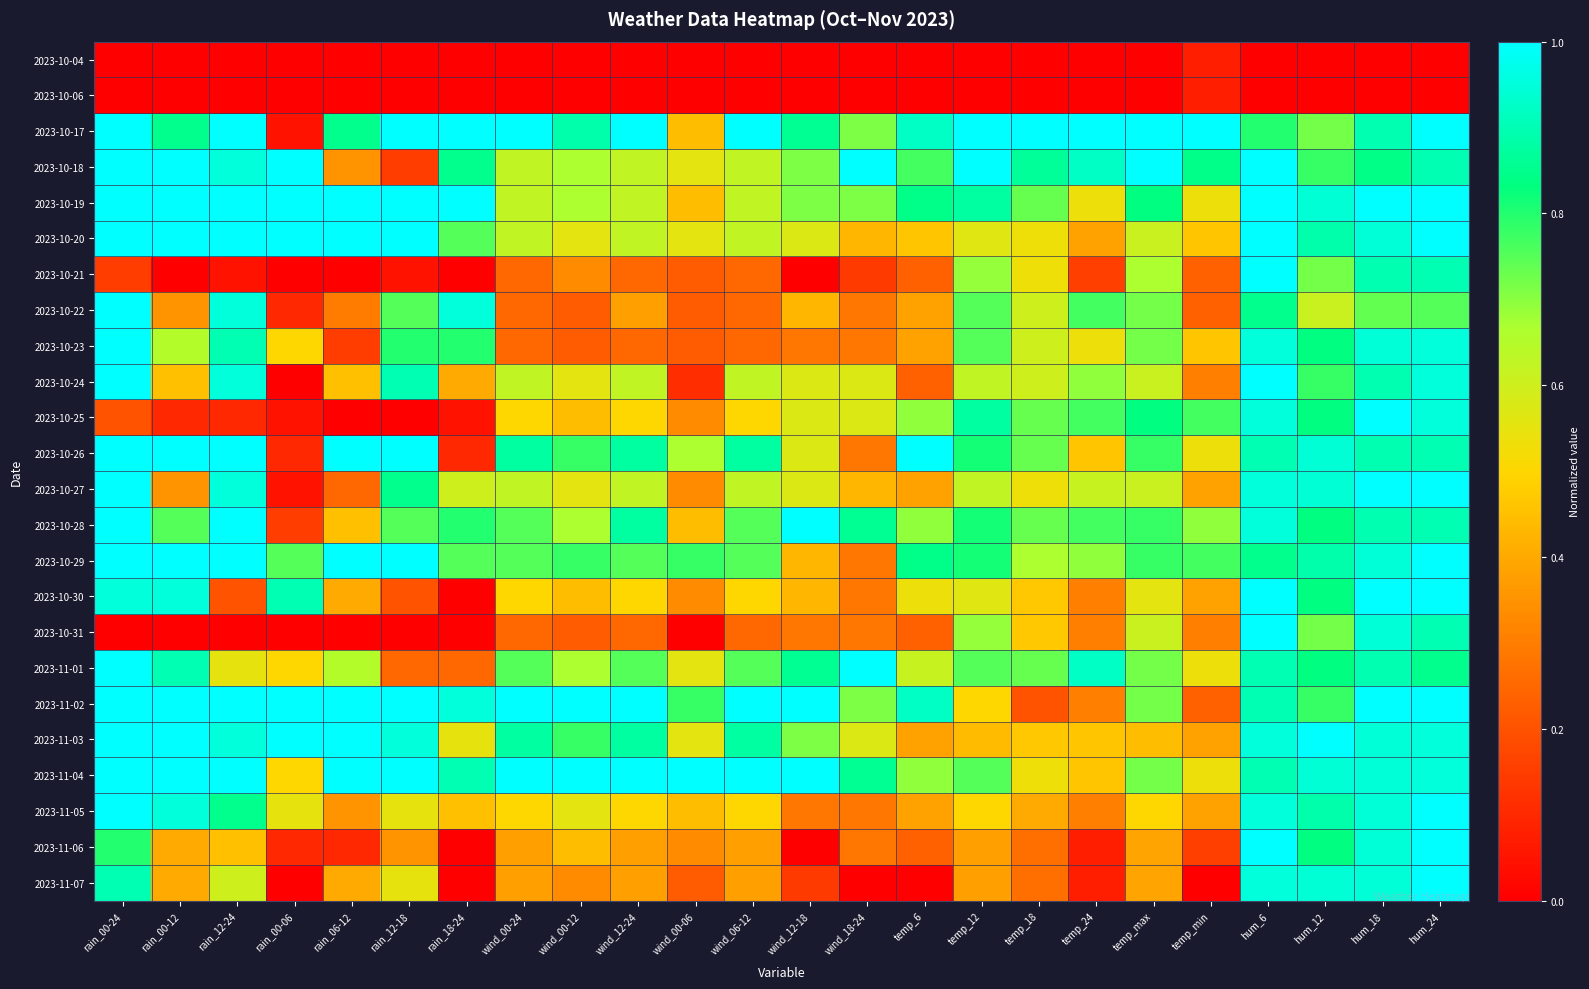

Reading left to right, what are all the values shown in this chart?

2023-10-04: rain_00-24=0.0	rain_00-12=0.0	rain_12-24=0.0	rain_00-06=0.0	rain_06-12=0.0	rain_12-18=0.0	rain_18-24=0.0	wind_00-24=0.0	wind_00-12=0.0	wind_12-24=0.0	wind_00-06=0.0	wind_06-12=0.0	wind_12-18=0.0	wind_18-24=0.0	temp_6=0.0	temp_12=0.0	temp_18=0.0	temp_24=0.0	temp_max=0.0	temp_min=0.1	hum_6=0.0	hum_12=0.0	hum_18=0.0	hum_24=0.0
2023-10-06: rain_00-24=0.0	rain_00-12=0.0	rain_12-24=0.0	rain_00-06=0.0	rain_06-12=0.0	rain_12-18=0.0	rain_18-24=0.0	wind_00-24=0.0	wind_00-12=0.0	wind_12-24=0.0	wind_00-06=0.0	wind_06-12=0.0	wind_12-18=0.0	wind_18-24=0.0	temp_6=0.0	temp_12=0.0	temp_18=0.0	temp_24=0.0	temp_max=0.0	temp_min=0.1	hum_6=0.0	hum_12=0.0	hum_18=0.0	hum_24=0.0
2023-10-17: rain_00-24=1.0	rain_00-12=0.8	rain_12-24=1.0	rain_00-06=0.1	rain_06-12=0.8	rain_12-18=1.0	rain_18-24=1.0	wind_00-24=1.0	wind_00-12=0.9	wind_12-24=1.0	wind_00-06=0.4	wind_06-12=1.0	wind_12-18=0.9	wind_18-24=0.7	temp_6=0.9	temp_12=1.0	temp_18=1.0	temp_24=1.0	temp_max=1.0	temp_min=1.0	hum_6=0.8	hum_12=0.7	hum_18=0.9	hum_24=1.0
2023-10-18: rain_00-24=1.0	rain_00-12=1.0	rain_12-24=0.9	rain_00-06=1.0	rain_06-12=0.3	rain_12-18=0.1	rain_18-24=0.8	wind_00-24=0.6	wind_00-12=0.7	wind_12-24=0.6	wind_00-06=0.6	wind_06-12=0.6	wind_12-18=0.7	wind_18-24=1.0	temp_6=0.8	temp_12=1.0	temp_18=0.9	temp_24=0.9	temp_max=1.0	temp_min=0.8	hum_6=1.0	hum_12=0.8	hum_18=0.8	hum_24=0.9
2023-10-19: rain_00-24=1.0	rain_00-12=1.0	rain_12-24=1.0	rain_00-06=1.0	rain_06-12=1.0	rain_12-18=1.0	rain_18-24=1.0	wind_00-24=0.6	wind_00-12=0.7	wind_12-24=0.6	wind_00-06=0.4	wind_06-12=0.6	wind_12-18=0.7	wind_18-24=0.7	temp_6=0.8	temp_12=0.9	temp_18=0.7	temp_24=0.5	temp_max=0.8	temp_min=0.5	hum_6=1.0	hum_12=0.9	hum_18=1.0	hum_24=1.0
2023-10-20: rain_00-24=1.0	rain_00-12=1.0	rain_12-24=1.0	rain_00-06=1.0	rain_06-12=1.0	rain_12-18=1.0	rain_18-24=0.8	wind_00-24=0.6	wind_00-12=0.6	wind_12-24=0.6	wind_00-06=0.6	wind_06-12=0.6	wind_12-18=0.6	wind_18-24=0.4	temp_6=0.5	temp_12=0.6	temp_18=0.5	temp_24=0.4	temp_max=0.6	temp_min=0.5	hum_6=1.0	hum_12=0.9	hum_18=0.9	hum_24=1.0
2023-10-21: rain_00-24=0.1	rain_00-12=0.0	rain_12-24=0.1	rain_00-06=0.0	rain_06-12=0.0	rain_12-18=0.1	rain_18-24=0.0	wind_00-24=0.2	wind_00-12=0.3	wind_12-24=0.2	wind_00-06=0.2	wind_06-12=0.2	wind_12-18=0.0	wind_18-24=0.1	temp_6=0.2	temp_12=0.7	temp_18=0.5	temp_24=0.2	temp_max=0.7	temp_min=0.2	hum_6=1.0	hum_12=0.7	hum_18=0.9	hum_24=0.9
2023-10-22: rain_00-24=1.0	rain_00-12=0.3	rain_12-24=0.9	rain_00-06=0.1	rain_06-12=0.3	rain_12-18=0.8	rain_18-24=0.9	wind_00-24=0.2	wind_00-12=0.2	wind_12-24=0.4	wind_00-06=0.2	wind_06-12=0.2	wind_12-18=0.4	wind_18-24=0.3	temp_6=0.4	temp_12=0.8	temp_18=0.6	temp_24=0.8	temp_max=0.7	temp_min=0.2	hum_6=0.8	hum_12=0.6	hum_18=0.7	hum_24=0.8
2023-10-23: rain_00-24=1.0	rain_00-12=0.7	rain_12-24=0.9	rain_00-06=0.5	rain_06-12=0.1	rain_12-18=0.8	rain_18-24=0.8	wind_00-24=0.2	wind_00-12=0.2	wind_12-24=0.2	wind_00-06=0.2	wind_06-12=0.2	wind_12-18=0.3	wind_18-24=0.3	temp_6=0.4	temp_12=0.8	temp_18=0.6	temp_24=0.5	temp_max=0.7	temp_min=0.5	hum_6=0.9	hum_12=0.8	hum_18=0.9	hum_24=0.9
2023-10-24: rain_00-24=1.0	rain_00-12=0.5	rain_12-24=0.9	rain_00-06=0.0	rain_06-12=0.5	rain_12-18=0.9	rain_18-24=0.4	wind_00-24=0.6	wind_00-12=0.6	wind_12-24=0.6	wind_00-06=0.1	wind_06-12=0.6	wind_12-18=0.6	wind_18-24=0.6	temp_6=0.2	temp_12=0.6	temp_18=0.6	temp_24=0.7	temp_max=0.6	temp_min=0.3	hum_6=1.0	hum_12=0.8	hum_18=0.9	hum_24=0.9
2023-10-25: rain_00-24=0.2	rain_00-12=0.1	rain_12-24=0.1	rain_00-06=0.1	rain_06-12=0.0	rain_12-18=0.0	rain_18-24=0.1	wind_00-24=0.5	wind_00-12=0.4	wind_12-24=0.5	wind_00-06=0.3	wind_06-12=0.5	wind_12-18=0.6	wind_18-24=0.6	temp_6=0.7	temp_12=0.9	temp_18=0.7	temp_24=0.8	temp_max=0.8	temp_min=0.8	hum_6=0.9	hum_12=0.8	hum_18=1.0	hum_24=0.9
2023-10-26: rain_00-24=1.0	rain_00-12=1.0	rain_12-24=1.0	rain_00-06=0.1	rain_06-12=1.0	rain_12-18=1.0	rain_18-24=0.1	wind_00-24=0.9	wind_00-12=0.8	wind_12-24=0.9	wind_00-06=0.7	wind_06-12=0.9	wind_12-18=0.6	wind_18-24=0.3	temp_6=1.0	temp_12=0.8	temp_18=0.7	temp_24=0.5	temp_max=0.8	temp_min=0.5	hum_6=0.9	hum_12=0.9	hum_18=0.9	hum_24=0.9
2023-10-27: rain_00-24=1.0	rain_00-12=0.3	rain_12-24=0.9	rain_00-06=0.1	rain_06-12=0.2	rain_12-18=0.8	rain_18-24=0.6	wind_00-24=0.6	wind_00-12=0.6	wind_12-24=0.6	wind_00-06=0.3	wind_06-12=0.6	wind_12-18=0.6	wind_18-24=0.4	temp_6=0.4	temp_12=0.6	temp_18=0.5	temp_24=0.6	temp_max=0.6	temp_min=0.4	hum_6=0.9	hum_12=0.9	hum_18=1.0	hum_24=1.0
2023-10-28: rain_00-24=1.0	rain_00-12=0.8	rain_12-24=1.0	rain_00-06=0.1	rain_06-12=0.5	rain_12-18=0.8	rain_18-24=0.8	wind_00-24=0.8	wind_00-12=0.7	wind_12-24=0.9	wind_00-06=0.4	wind_06-12=0.8	wind_12-18=1.0	wind_18-24=0.9	temp_6=0.7	temp_12=0.8	temp_18=0.7	temp_24=0.8	temp_max=0.8	temp_min=0.7	hum_6=0.9	hum_12=0.8	hum_18=0.9	hum_24=0.9
2023-10-29: rain_00-24=1.0	rain_00-12=1.0	rain_12-24=1.0	rain_00-06=0.8	rain_06-12=1.0	rain_12-18=1.0	rain_18-24=0.8	wind_00-24=0.8	wind_00-12=0.8	wind_12-24=0.8	wind_00-06=0.8	wind_06-12=0.8	wind_12-18=0.4	wind_18-24=0.3	temp_6=0.8	temp_12=0.8	temp_18=0.7	temp_24=0.7	temp_max=0.8	temp_min=0.8	hum_6=0.8	hum_12=0.9	hum_18=0.9	hum_24=1.0
2023-10-30: rain_00-24=0.9	rain_00-12=0.9	rain_12-24=0.2	rain_00-06=0.9	rain_06-12=0.4	rain_12-18=0.2	rain_18-24=0.0	wind_00-24=0.5	wind_00-12=0.4	wind_12-24=0.5	wind_00-06=0.3	wind_06-12=0.5	wind_12-18=0.4	wind_18-24=0.3	temp_6=0.5	temp_12=0.6	temp_18=0.5	temp_24=0.3	temp_max=0.6	temp_min=0.4	hum_6=1.0	hum_12=0.8	hum_18=1.0	hum_24=1.0
2023-10-31: rain_00-24=0.0	rain_00-12=0.0	rain_12-24=0.0	rain_00-06=0.0	rain_06-12=0.0	rain_12-18=0.0	rain_18-24=0.0	wind_00-24=0.2	wind_00-12=0.2	wind_12-24=0.2	wind_00-06=0.0	wind_06-12=0.2	wind_12-18=0.3	wind_18-24=0.3	temp_6=0.2	temp_12=0.7	temp_18=0.5	temp_24=0.3	temp_max=0.6	temp_min=0.3	hum_6=1.0	hum_12=0.7	hum_18=0.9	hum_24=0.9
2023-11-01: rain_00-24=1.0	rain_00-12=0.9	rain_12-24=0.6	rain_00-06=0.5	rain_06-12=0.7	rain_12-18=0.2	rain_18-24=0.2	wind_00-24=0.8	wind_00-12=0.7	wind_12-24=0.8	wind_00-06=0.6	wind_06-12=0.8	wind_12-18=0.9	wind_18-24=1.0	temp_6=0.6	temp_12=0.8	temp_18=0.7	temp_24=0.9	temp_max=0.7	temp_min=0.5	hum_6=0.9	hum_12=0.8	hum_18=0.9	hum_24=0.8
2023-11-02: rain_00-24=1.0	rain_00-12=1.0	rain_12-24=1.0	rain_00-06=1.0	rain_06-12=1.0	rain_12-18=1.0	rain_18-24=0.9	wind_00-24=1.0	wind_00-12=1.0	wind_12-24=1.0	wind_00-06=0.8	wind_06-12=1.0	wind_12-18=1.0	wind_18-24=0.7	temp_6=0.9	temp_12=0.5	temp_18=0.2	temp_24=0.3	temp_max=0.7	temp_min=0.2	hum_6=0.9	hum_12=0.8	hum_18=1.0	hum_24=1.0
2023-11-03: rain_00-24=1.0	rain_00-12=1.0	rain_12-24=0.9	rain_00-06=1.0	rain_06-12=1.0	rain_12-18=0.9	rain_18-24=0.6	wind_00-24=0.9	wind_00-12=0.8	wind_12-24=0.9	wind_00-06=0.6	wind_06-12=0.9	wind_12-18=0.7	wind_18-24=0.6	temp_6=0.4	temp_12=0.4	temp_18=0.5	temp_24=0.5	temp_max=0.4	temp_min=0.4	hum_6=0.9	hum_12=1.0	hum_18=0.9	hum_24=0.9
2023-11-04: rain_00-24=1.0	rain_00-12=1.0	rain_12-24=1.0	rain_00-06=0.5	rain_06-12=1.0	rain_12-18=1.0	rain_18-24=0.9	wind_00-24=1.0	wind_00-12=1.0	wind_12-24=1.0	wind_00-06=1.0	wind_06-12=1.0	wind_12-18=1.0	wind_18-24=0.9	temp_6=0.7	temp_12=0.8	temp_18=0.5	temp_24=0.5	temp_max=0.7	temp_min=0.5	hum_6=0.9	hum_12=0.9	hum_18=0.9	hum_24=0.9
2023-11-05: rain_00-24=1.0	rain_00-12=0.9	rain_12-24=0.8	rain_00-06=0.6	rain_06-12=0.3	rain_12-18=0.6	rain_18-24=0.5	wind_00-24=0.5	wind_00-12=0.6	wind_12-24=0.5	wind_00-06=0.4	wind_06-12=0.5	wind_12-18=0.3	wind_18-24=0.3	temp_6=0.4	temp_12=0.5	temp_18=0.4	temp_24=0.3	temp_max=0.5	temp_min=0.4	hum_6=0.9	hum_12=0.9	hum_18=0.9	hum_24=1.0
2023-11-06: rain_00-24=0.8	rain_00-12=0.4	rain_12-24=0.5	rain_00-06=0.1	rain_06-12=0.1	rain_12-18=0.3	rain_18-24=0.0	wind_00-24=0.4	wind_00-12=0.4	wind_12-24=0.4	wind_00-06=0.3	wind_06-12=0.4	wind_12-18=0.0	wind_18-24=0.3	temp_6=0.2	temp_12=0.4	temp_18=0.3	temp_24=0.1	temp_max=0.4	temp_min=0.2	hum_6=1.0	hum_12=0.8	hum_18=0.9	hum_24=1.0
2023-11-07: rain_00-24=0.9	rain_00-12=0.4	rain_12-24=0.6	rain_00-06=0.0	rain_06-12=0.4	rain_12-18=0.6	rain_18-24=0.0	wind_00-24=0.4	wind_00-12=0.3	wind_12-24=0.4	wind_00-06=0.2	wind_06-12=0.4	wind_12-18=0.1	wind_18-24=0.0	temp_6=0.0	temp_12=0.4	temp_18=0.3	temp_24=0.1	temp_max=0.4	temp_min=0.0	hum_6=0.9	hum_12=0.9	hum_18=0.9	hum_24=1.0